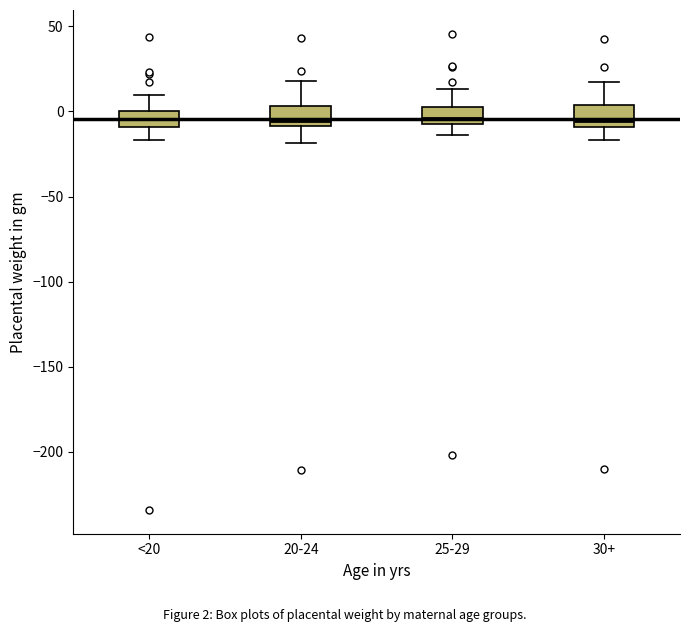

Where does the lower whisker of the box for 25-29 end on the y-axis? The values are not printed on the chart, so give them approximately, as read against the axis.

-15